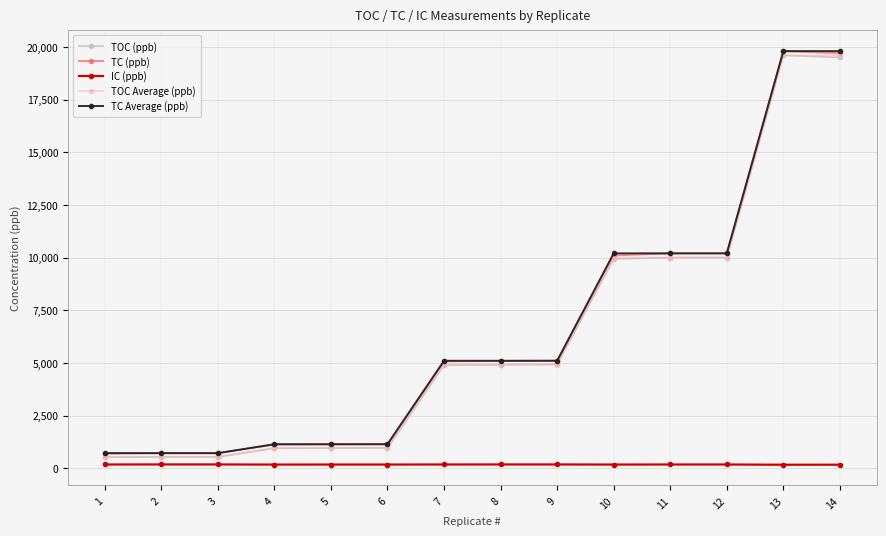

What is the difference between the second highest and second lowest values in the TC (ppb) series?

18984